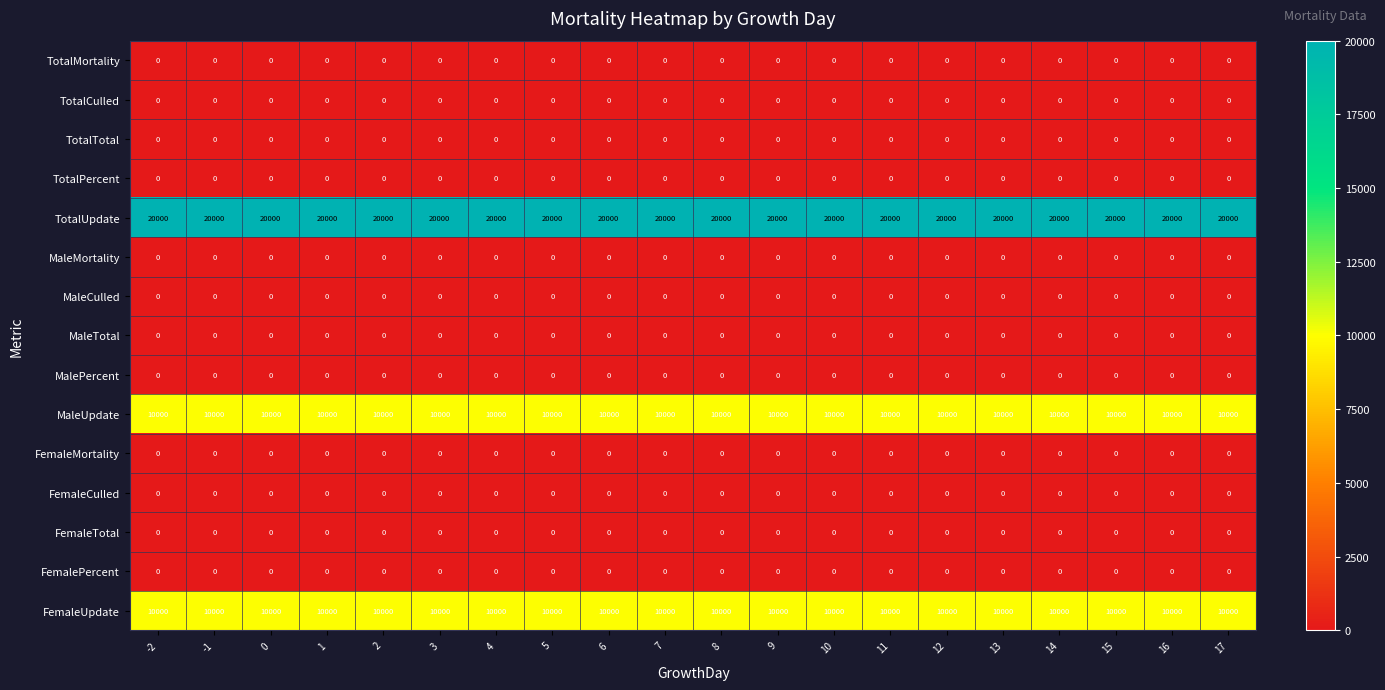

What value does the MaleUpdate series have at 7?

10000